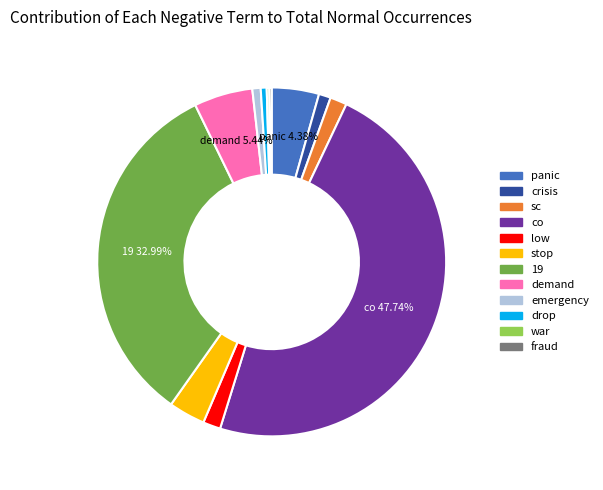

Which category has the biggest portion of the pie?

co